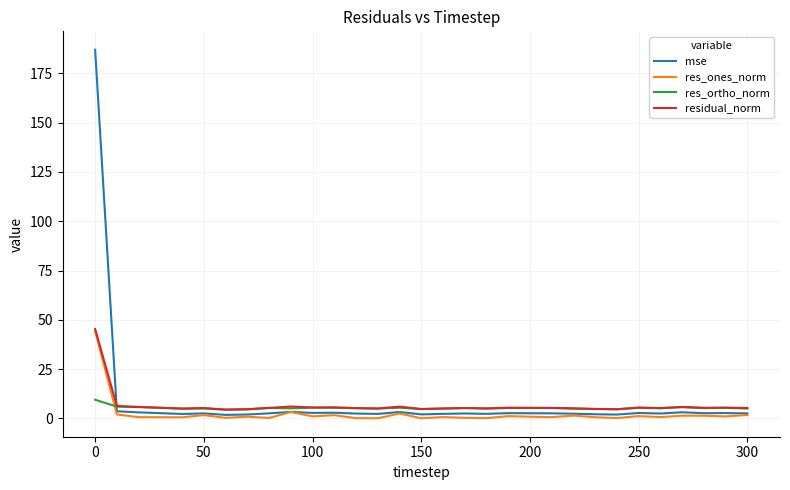

What is the difference between the maximum and minimum values in the res_ones_norm series?

44.3